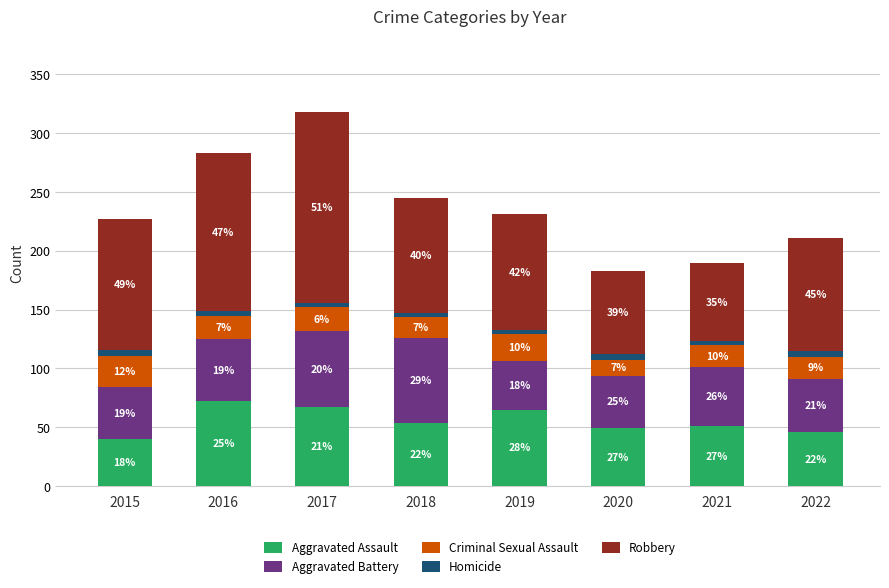

Does the chart contain any negative values?

No